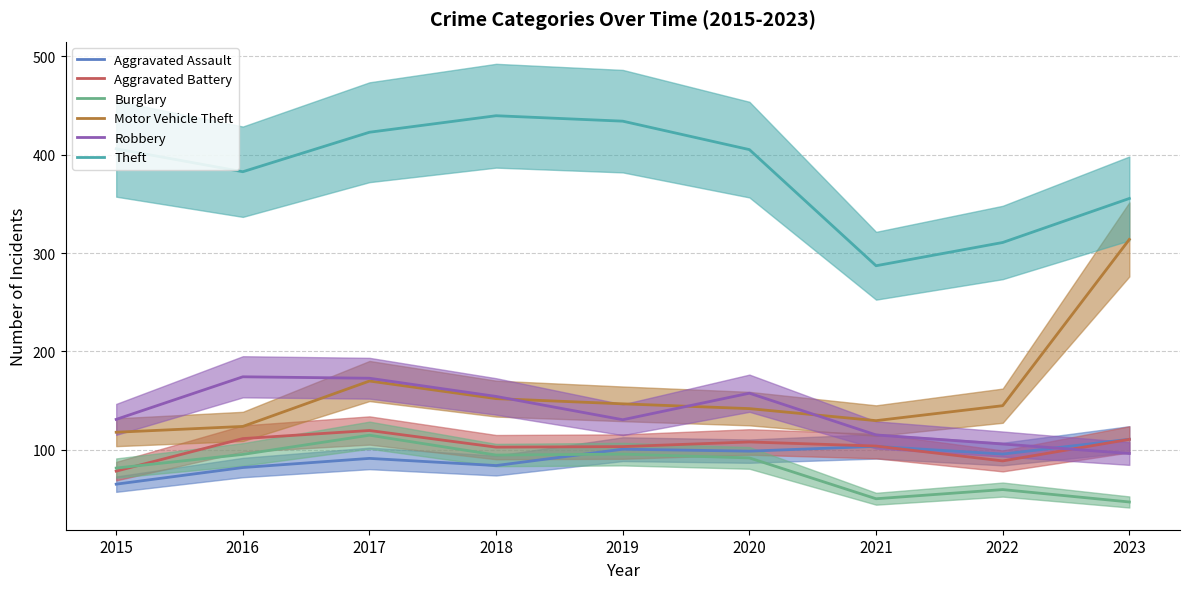

What is the value of the Theft point at the 4th from the left?

439.6